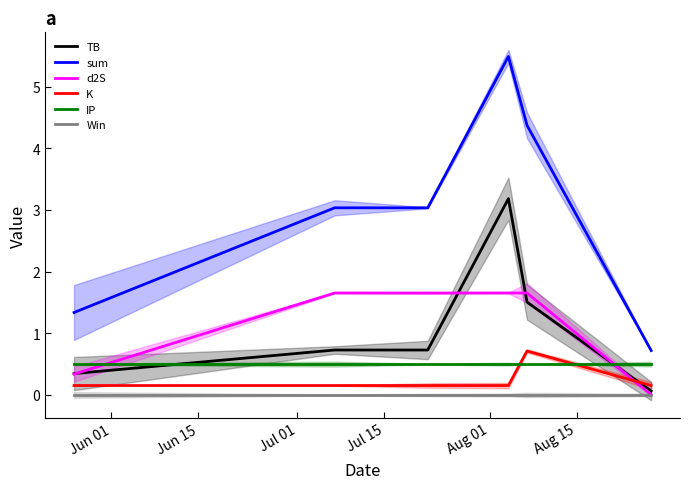

Rank the series by their maximum value, from highest to lowest.

sum, TB, d2S, K, IP, Win